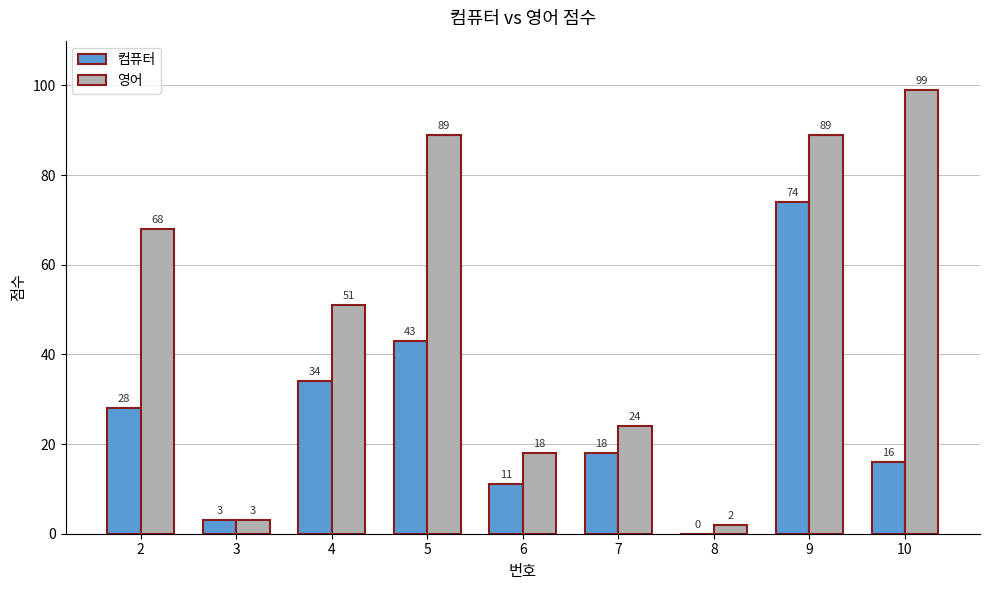

How many groups of bars are there?

9